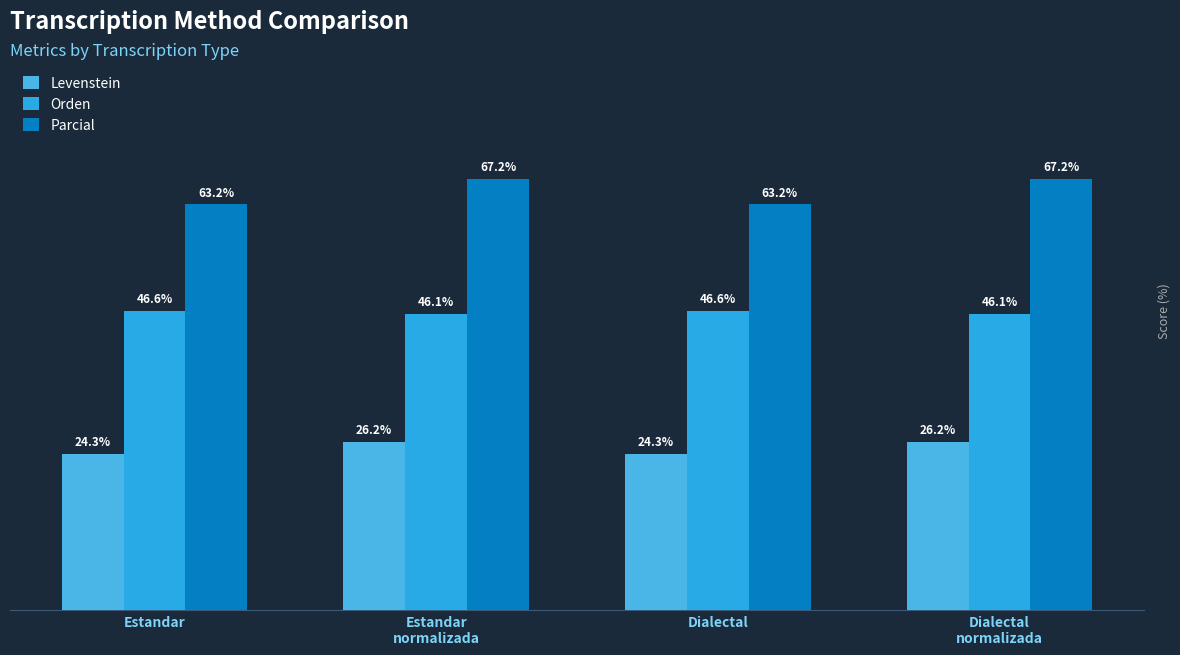

Rank the series at Dialectal from highest to lowest value.

Parcial, Orden, Levenstein